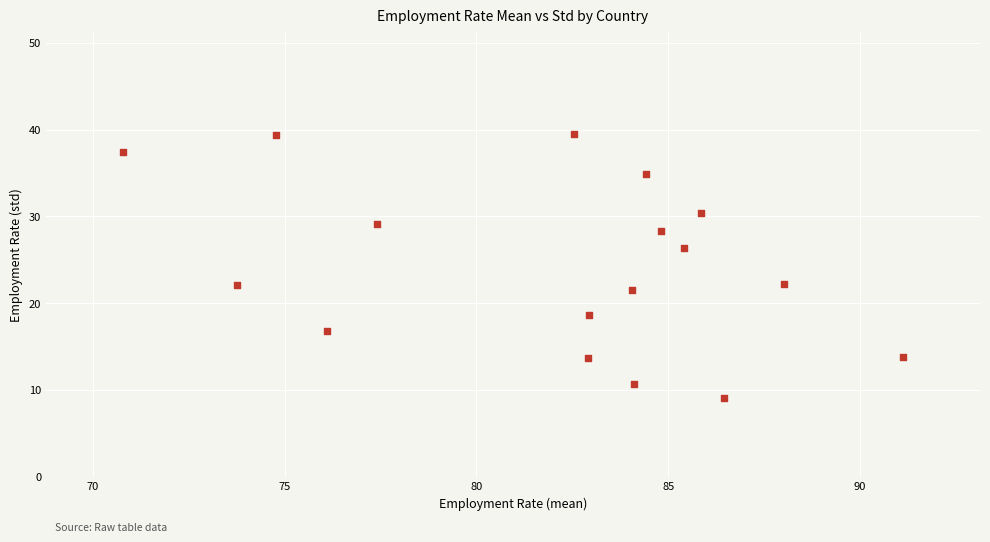

What is the range of X values (max minus min)?

20.3